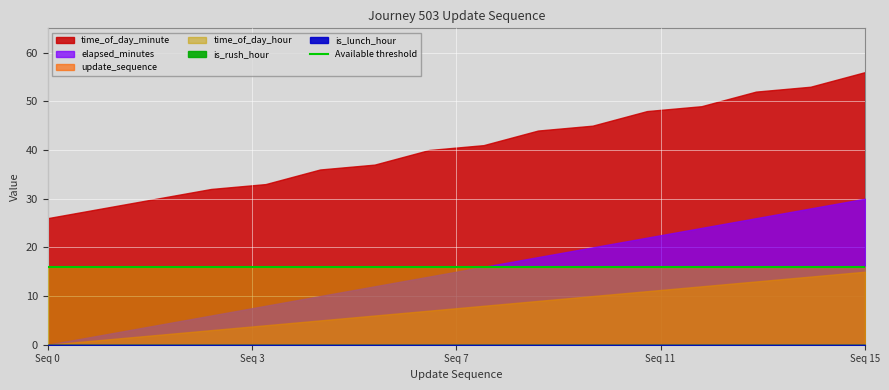

How many lines are shown in the chart?

6